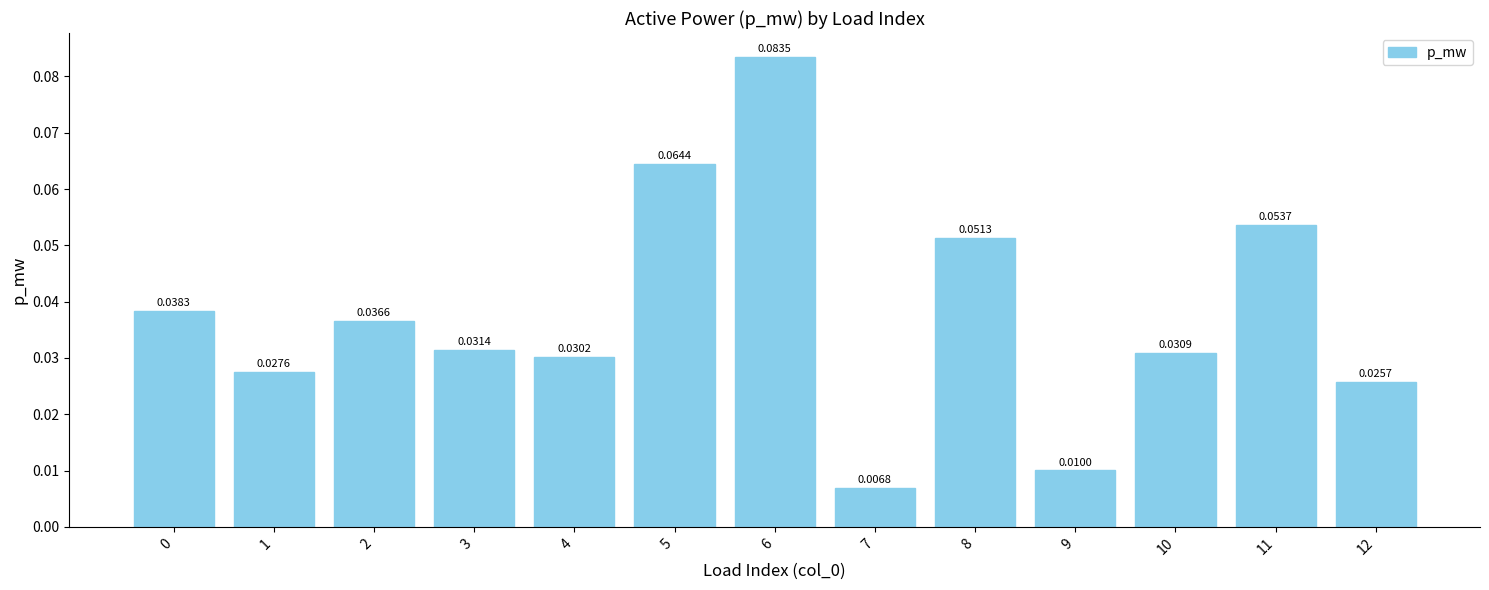

True or false: the data shows 0.0 at 6.

False